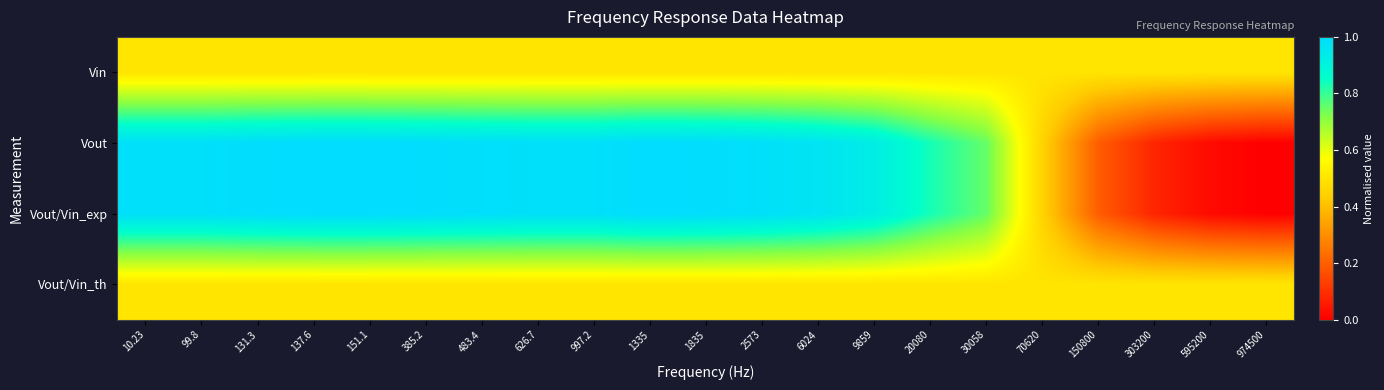

What is the spread (max minus min) of values at 303200?

0.4